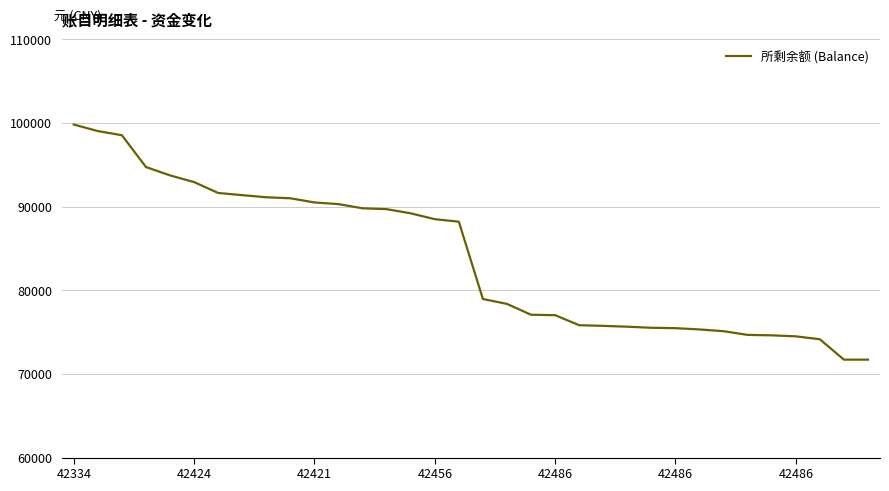

What is the difference between the maximum and minimum values?

28109.5